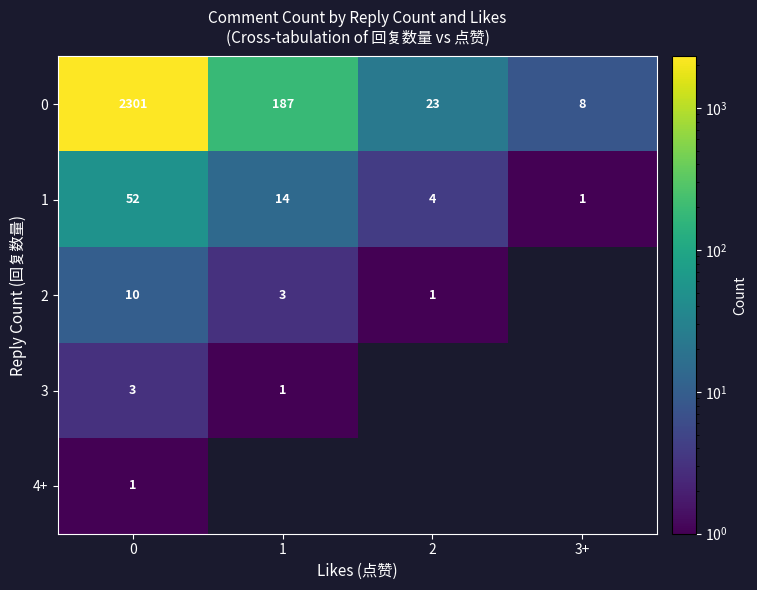

What is the difference between the maximum and minimum values in the 0 series?

2293